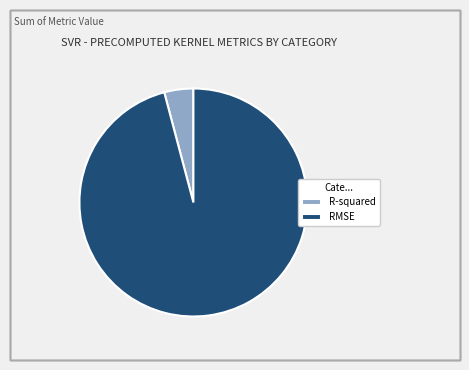

Is it true that RMSE is 90% of the pie?

False